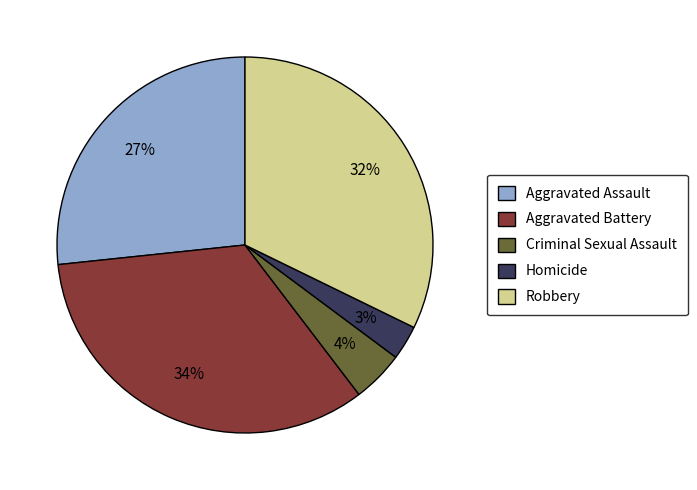

What percentage is the Aggravated Battery slice, to the nearest percent?

34%